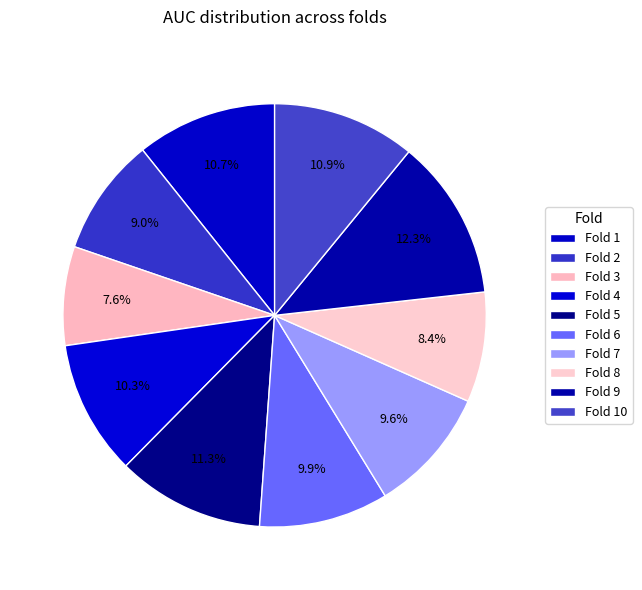

Which category has the smallest portion of the pie?

Fold 3